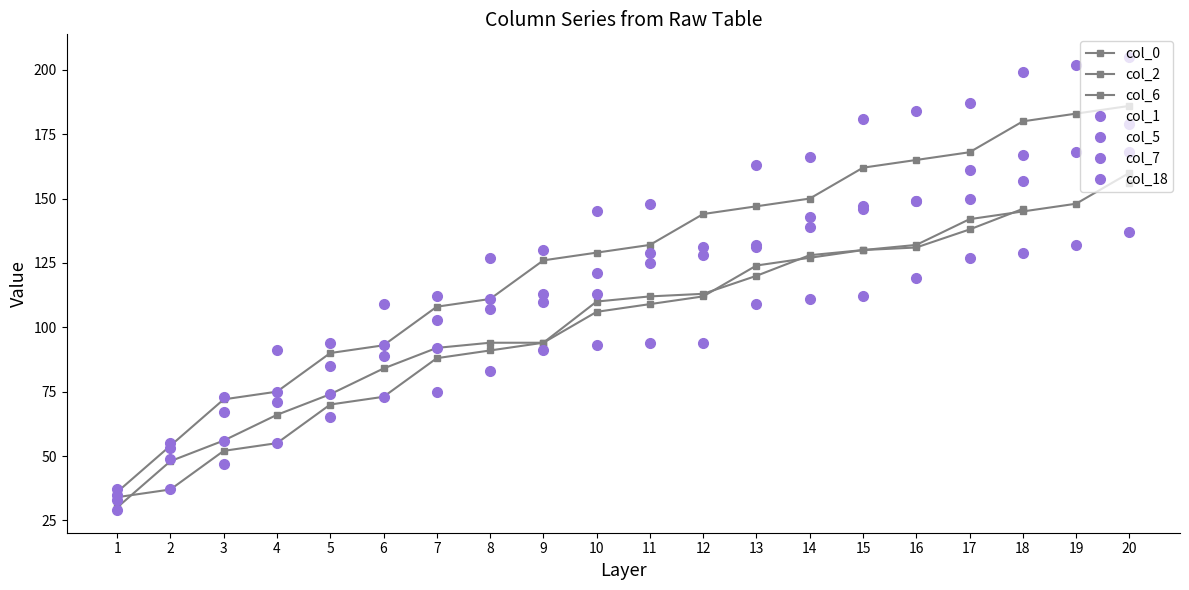

At which category does the chart reach its minimum across all series?

1